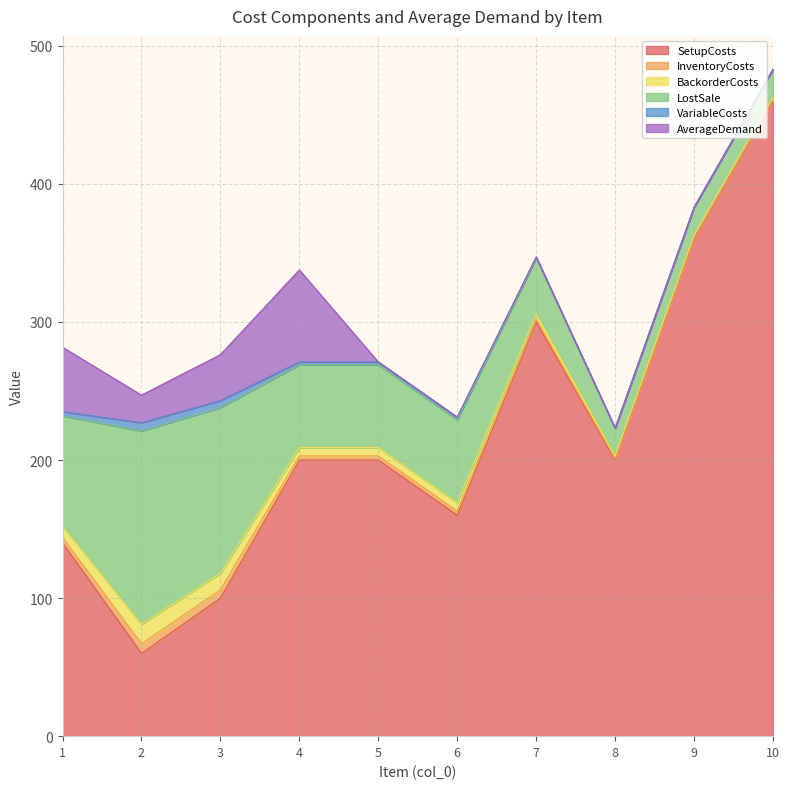

What is the difference between the maximum and second lowest values in the VariableCosts series?

6.0